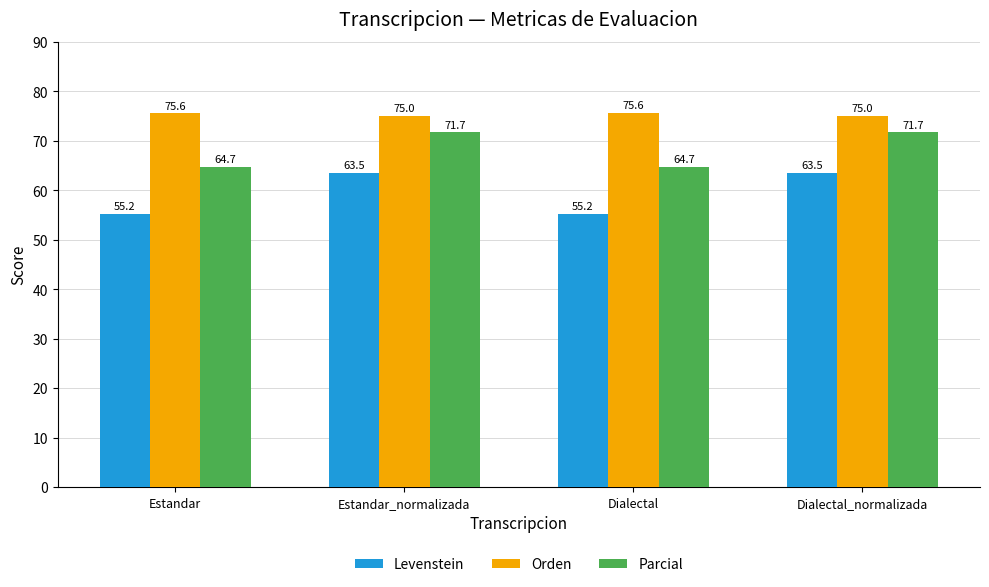

Read the Orden value at Estandar_normalizada.

75.0